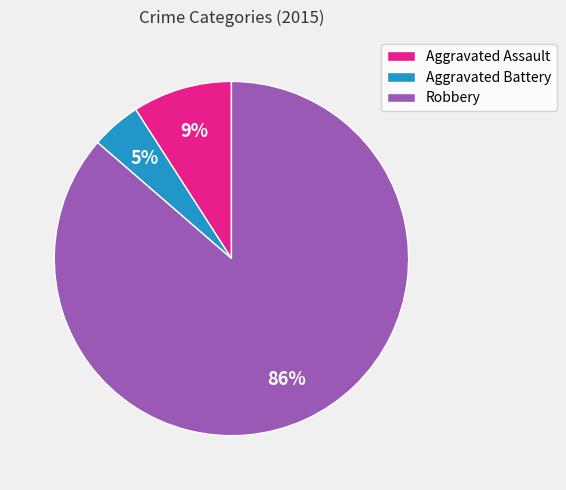

To the nearest percent, what is the average slice percentage?

33%